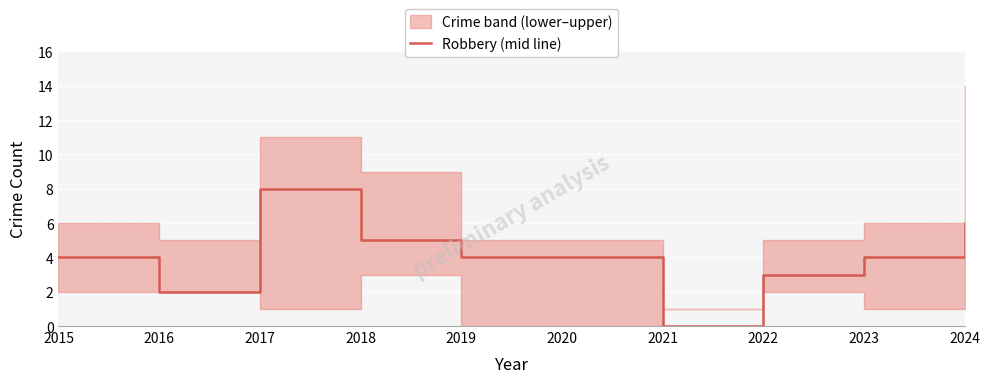

What is the greatest value displayed?

8